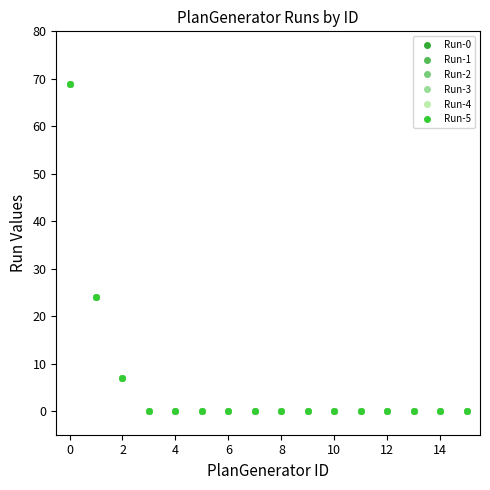

Does the chart have visible grid lines?

No